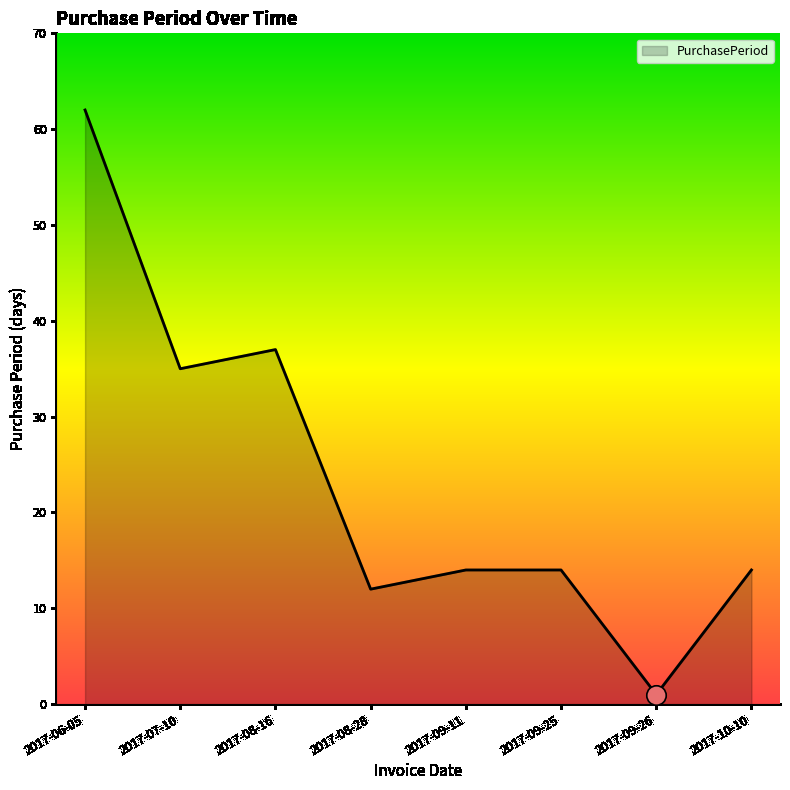

At which category does the chart reach its minimum across all series?

2017-09-26